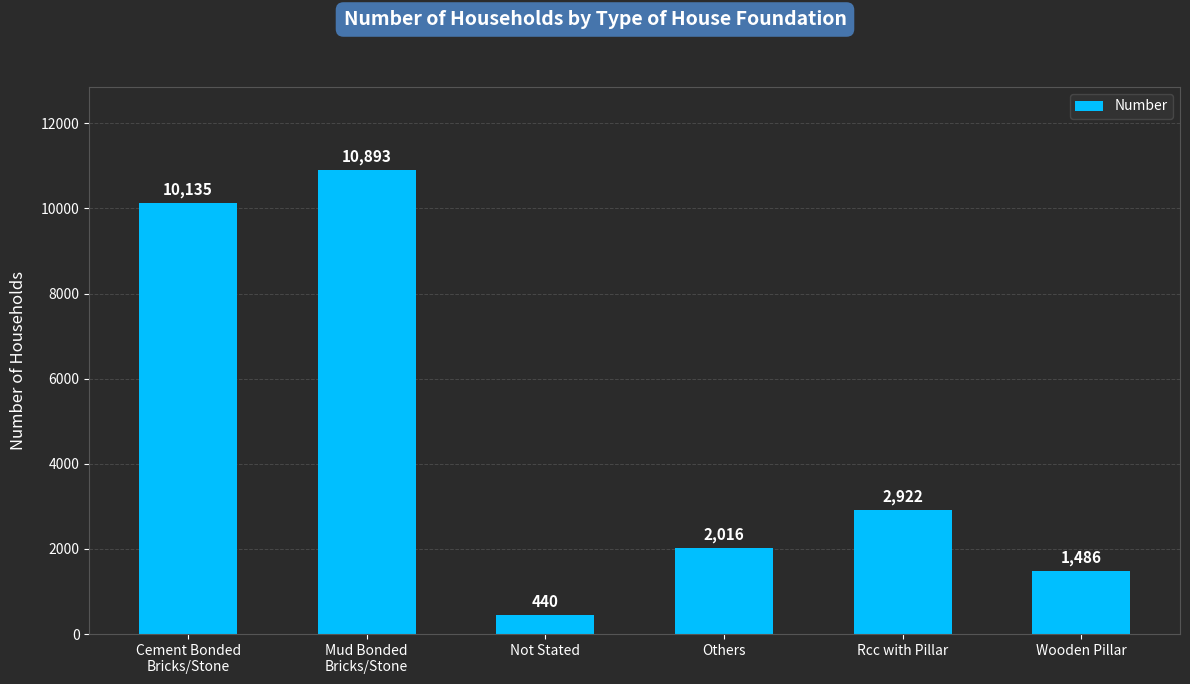

Which has a higher value, Others or Rcc with Pillar?

Rcc with Pillar